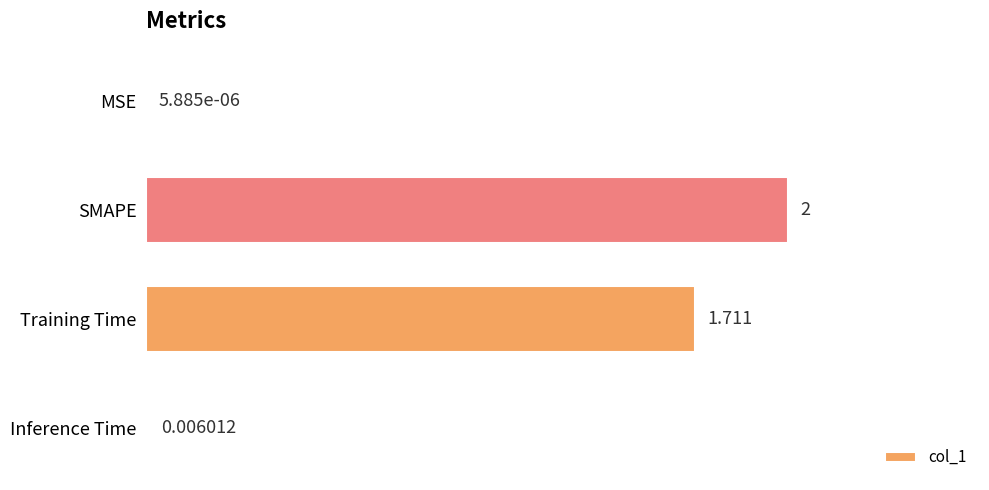

Are the bars grouped side by side (vs. stacked)?

No